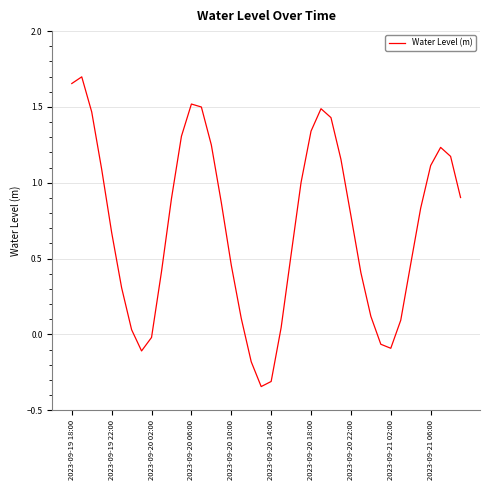

What is the difference between the maximum and minimum values?

2.0